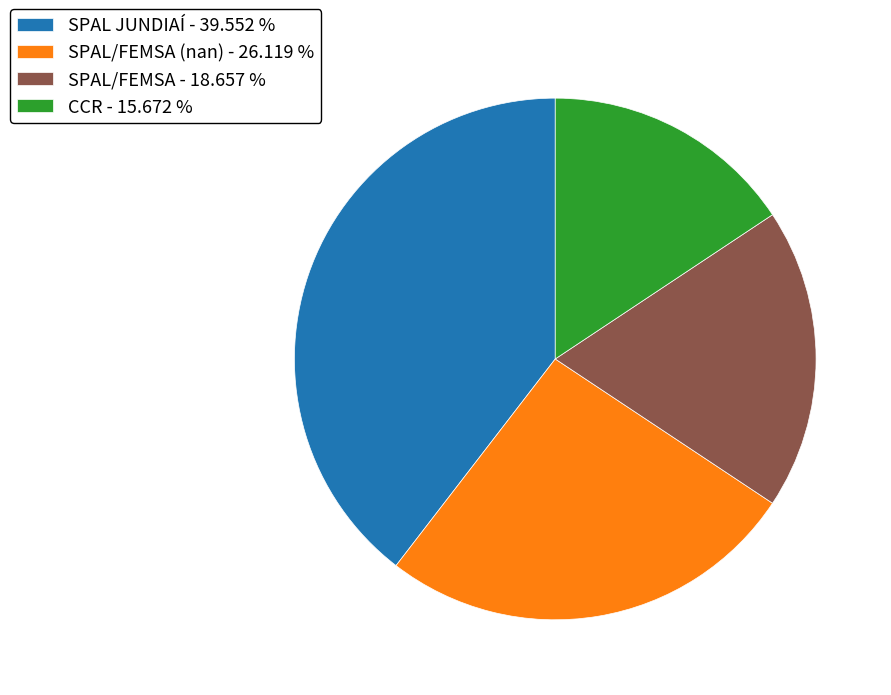

Combined, do CCR - 15.672 % and SPAL/FEMSA - 18.657 % account for over 50%?

No